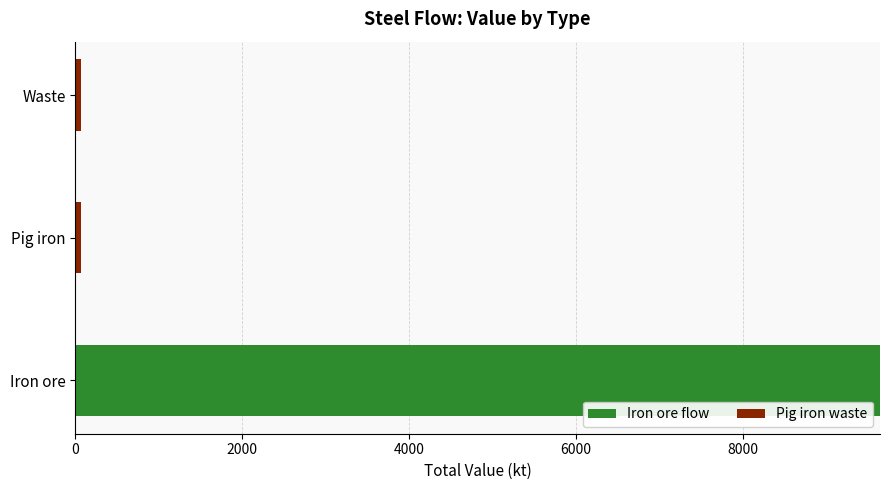

What is the sum of all Iron ore flow values?

9640.2